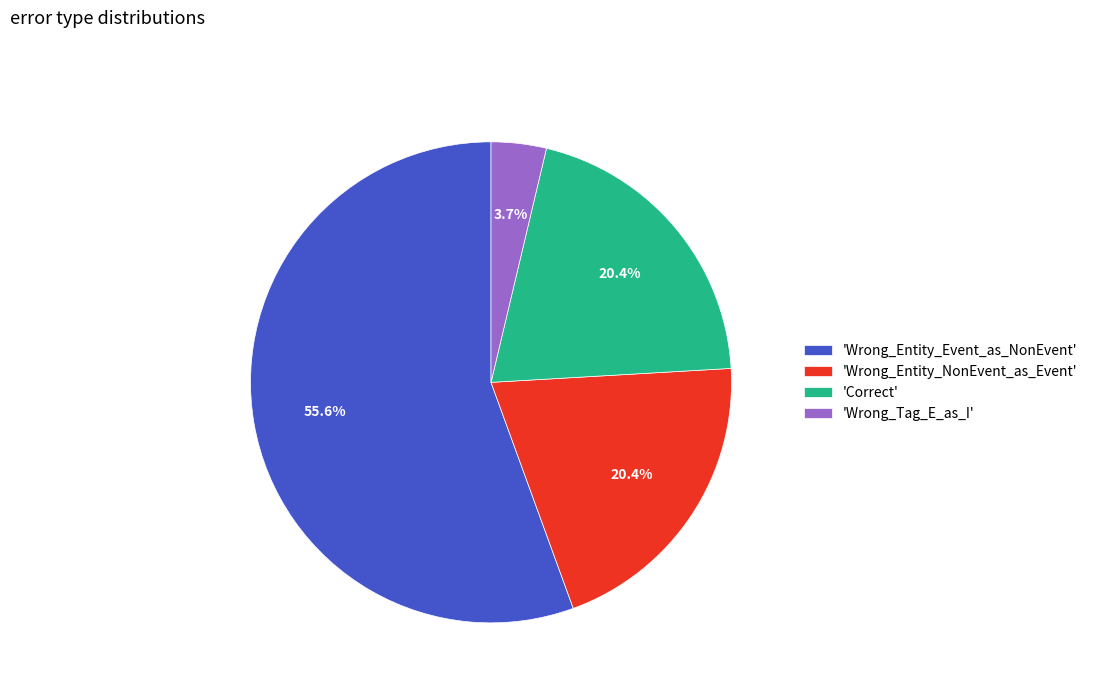

What is the majority slice?

'Wrong_Entity_Event_as_NonEvent'